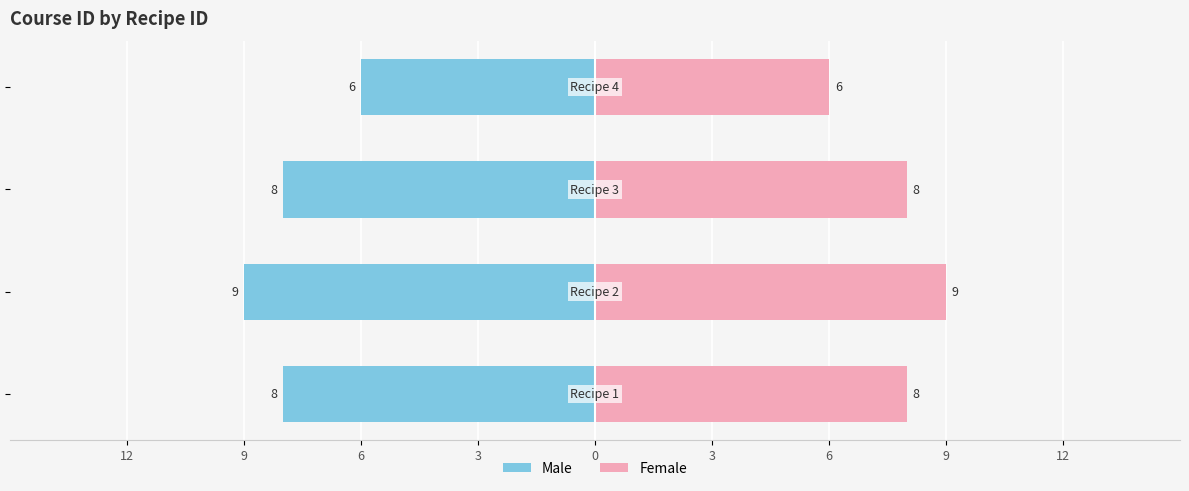

Where does the Male series first go above -8?

3